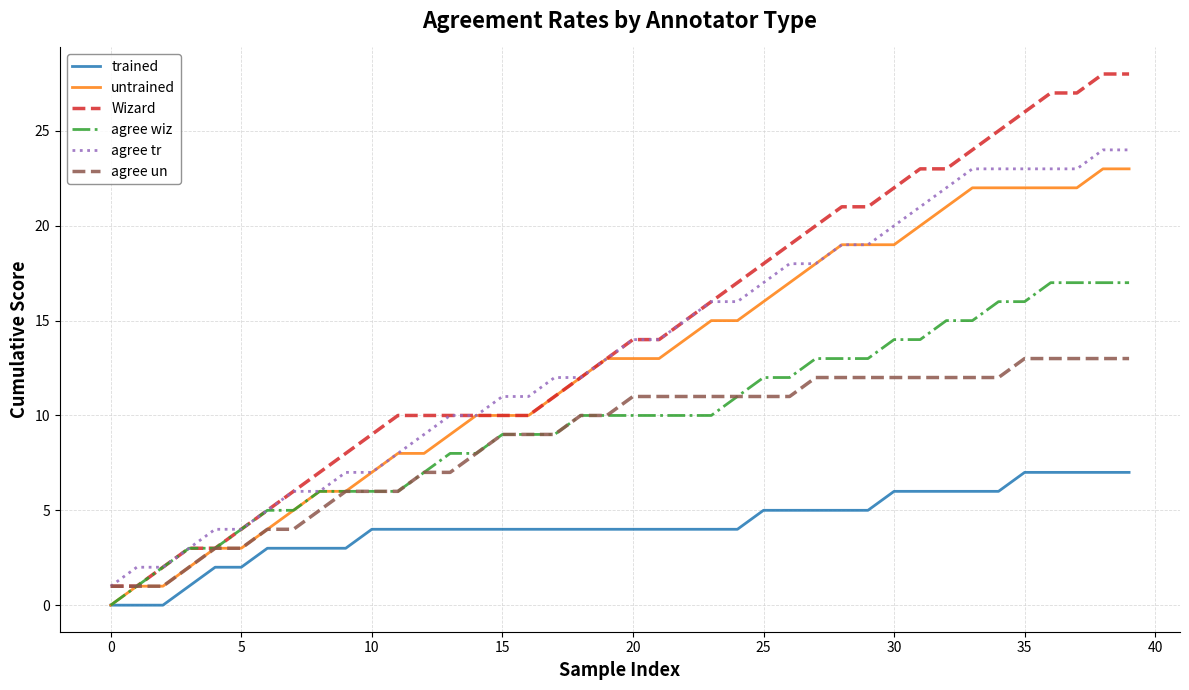

Which series has the widest spread of values?

Wizard